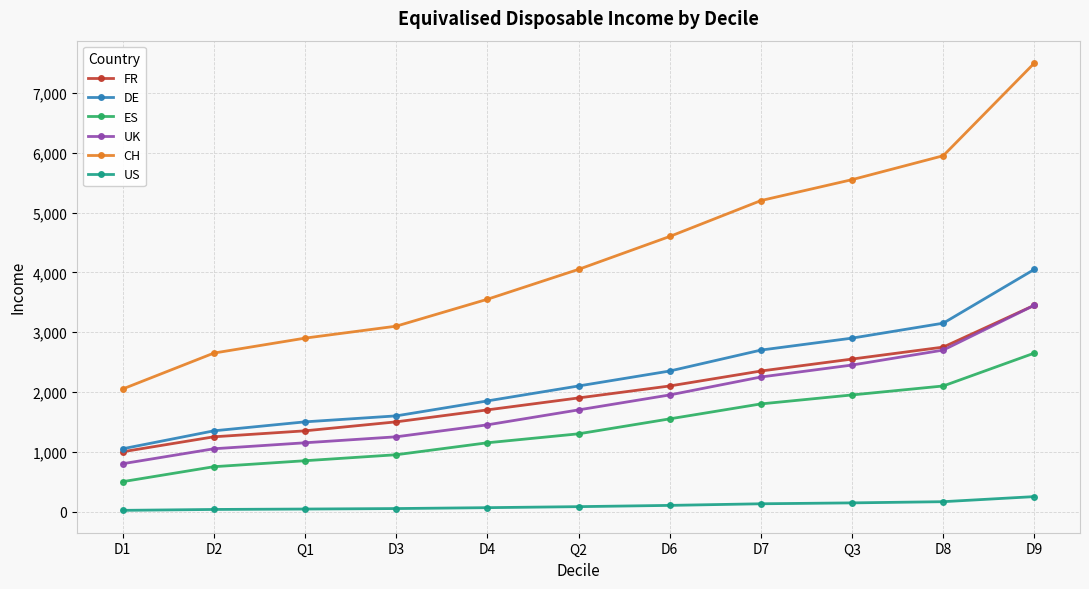

What is the average value of the US series?

99